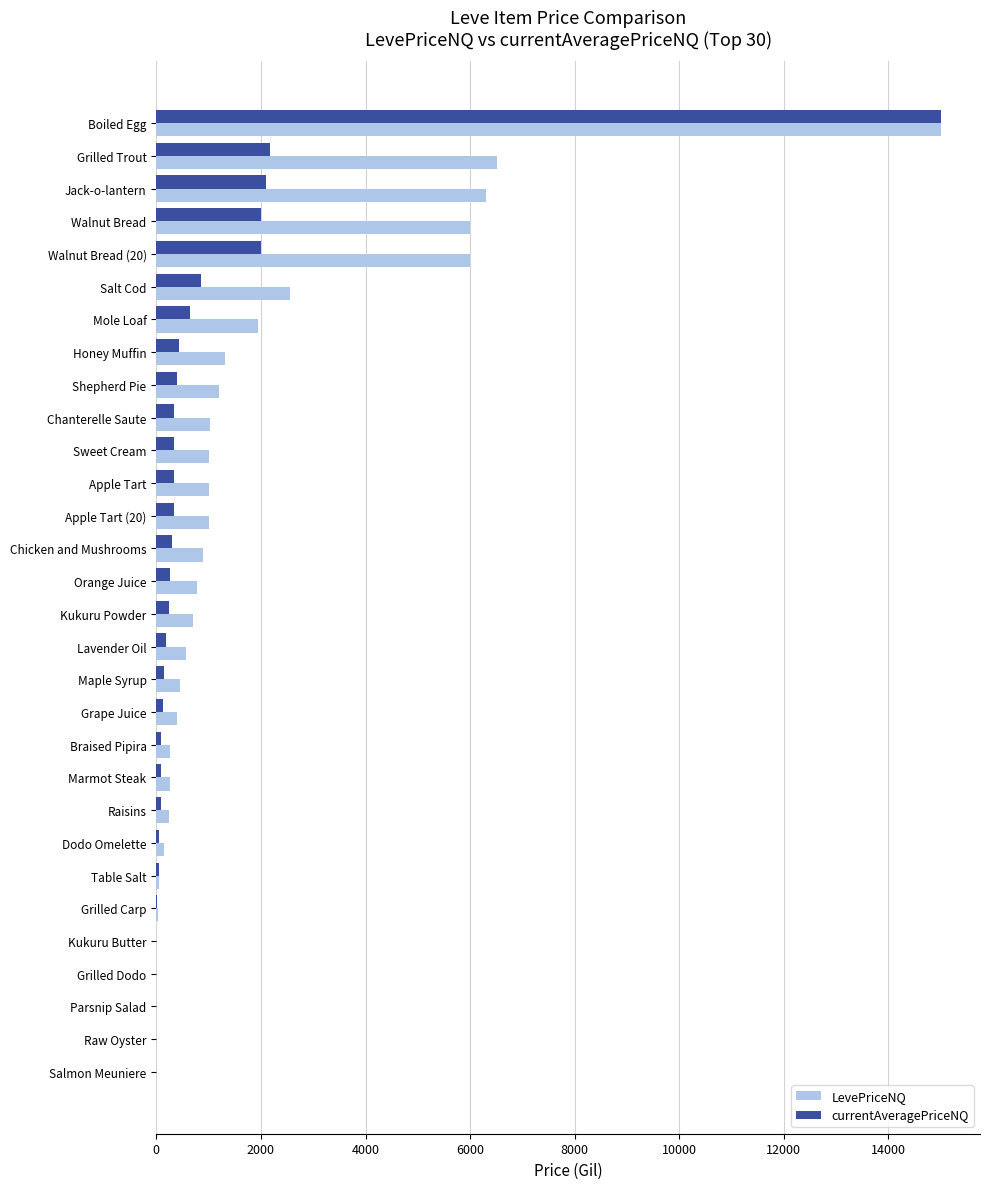

Count the number of categories in the chart.

30